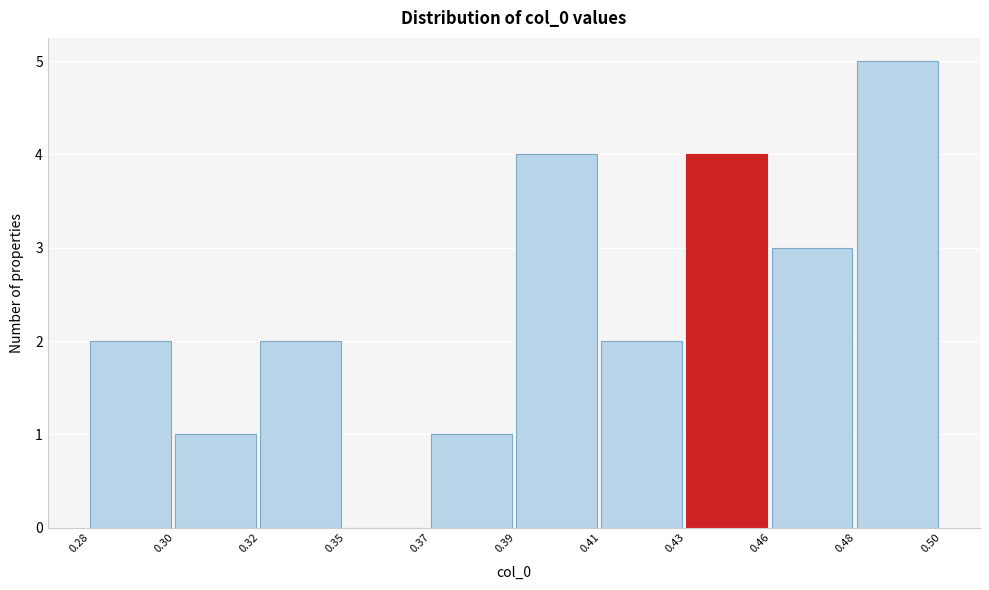

Reading right to left, extract all data points from this chart.

0.48=5	0.46=3	0.43=4	0.41=2	0.39=4	0.37=1	0.35=0	0.32=2	0.30=1	0.28=2